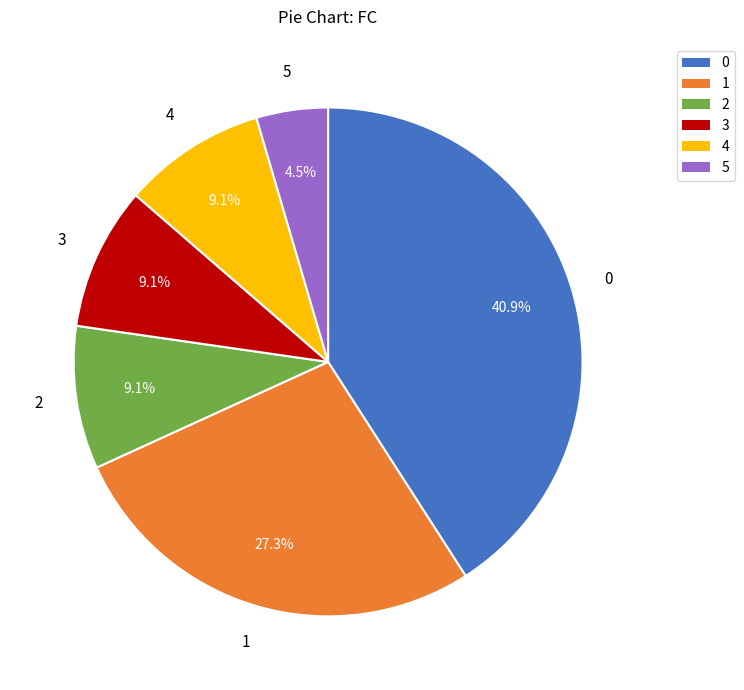

Which slice is the smallest?

5